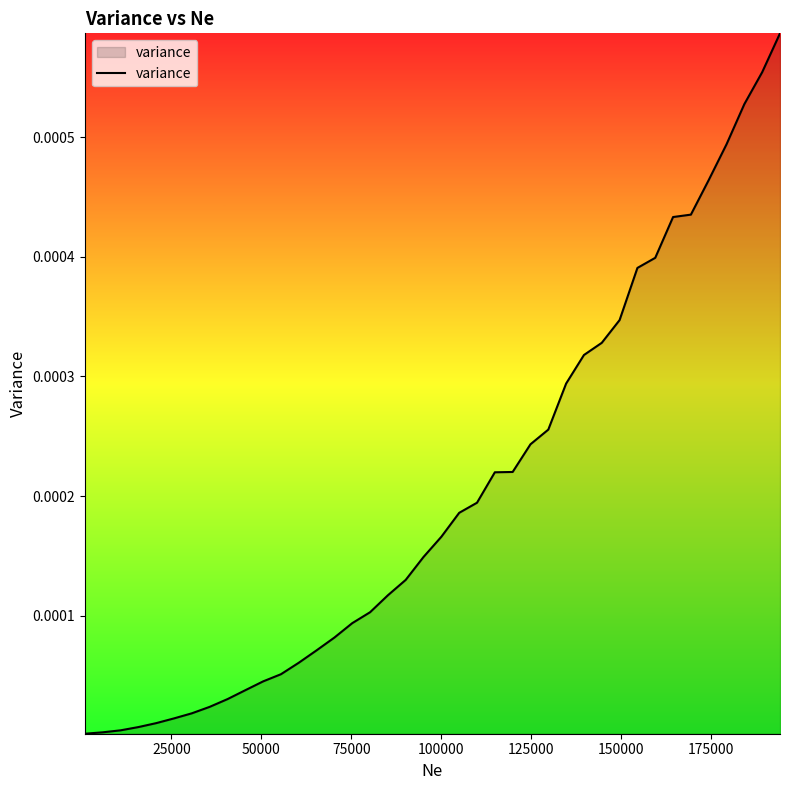

How many lines are shown in the chart?

1